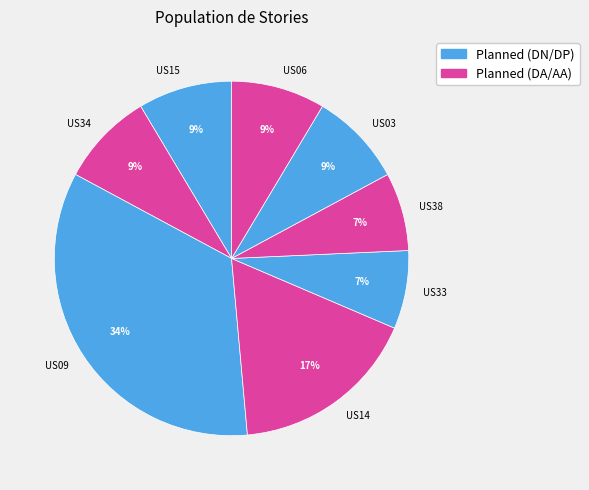

Does US33 account for over 50% of the chart?

No